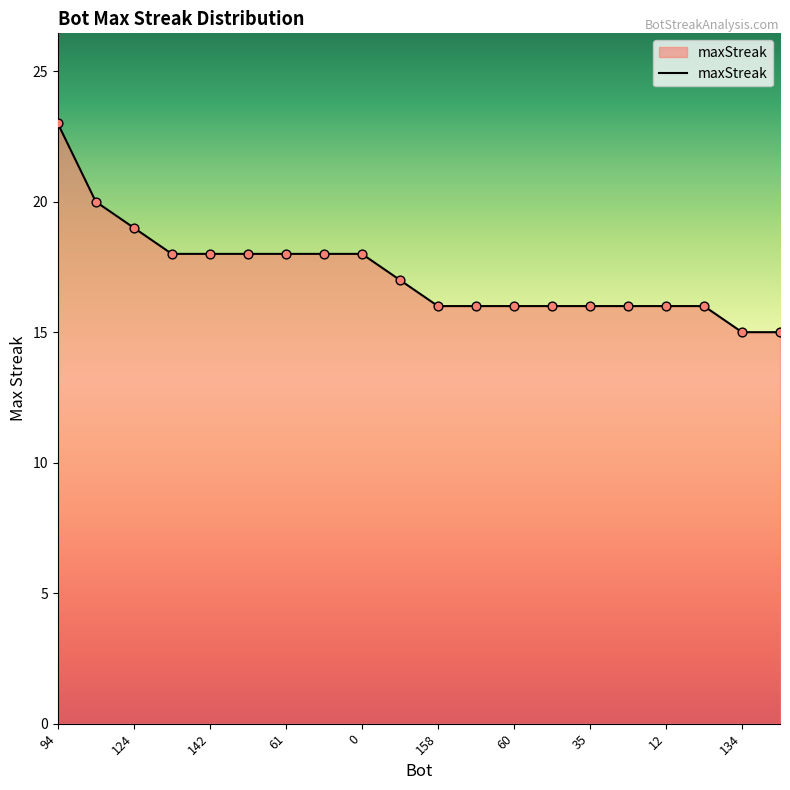

What is the difference between the maximum and minimum values?

8